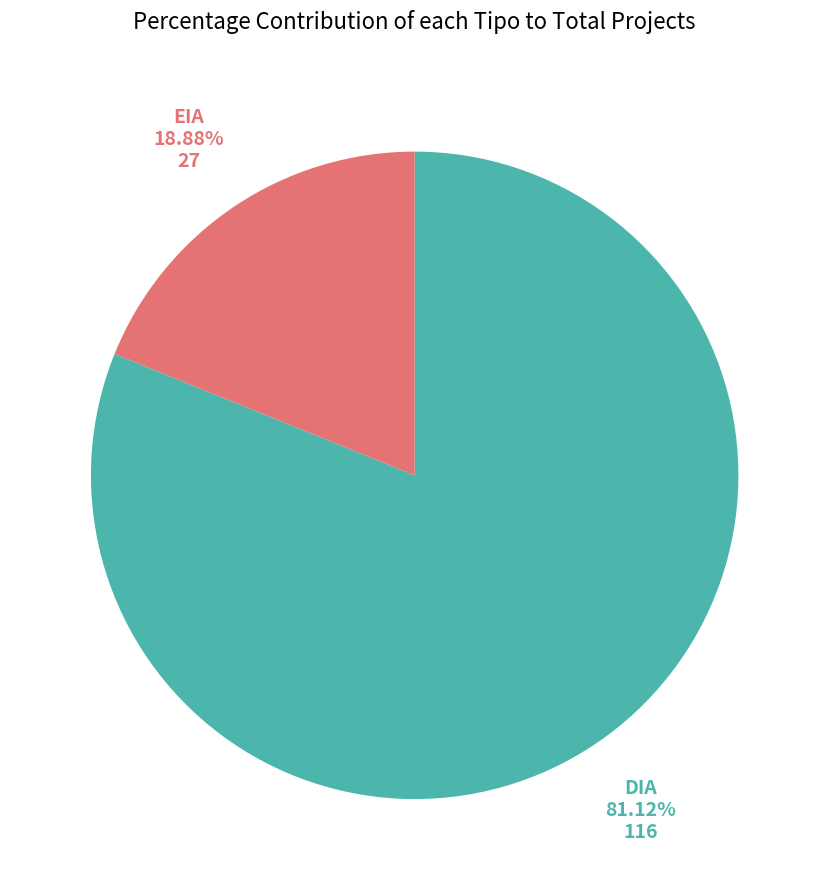

Is there any slice that represents more than half of the pie?

Yes